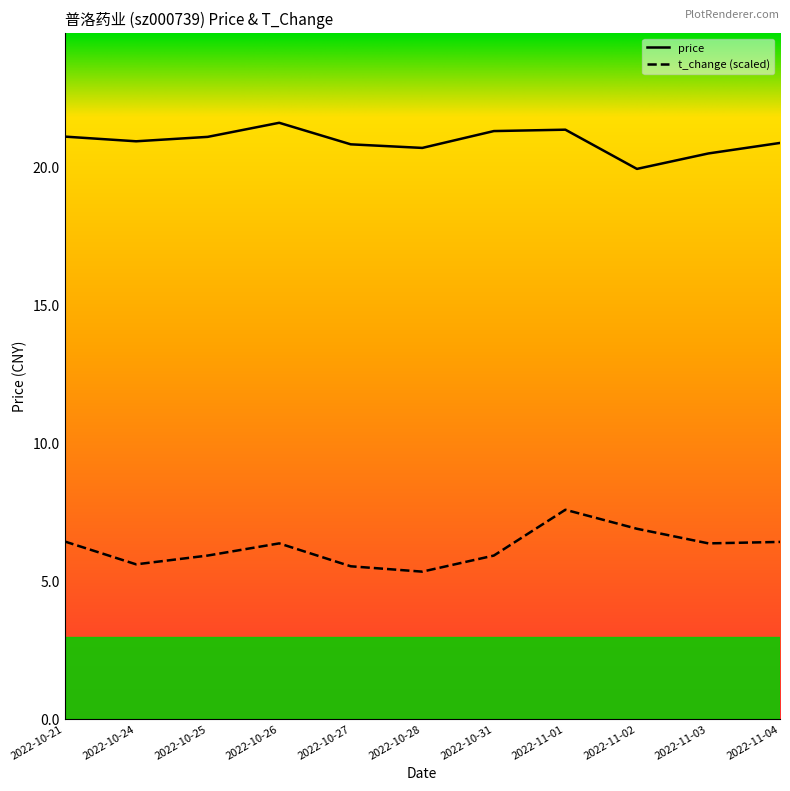

Is it true that t_change equals 5.6 at 2022-10-24?

True